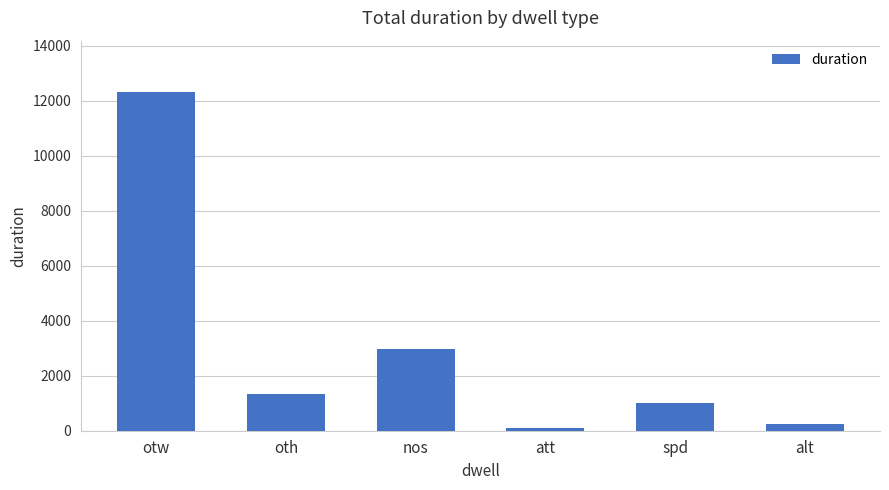

What is the smallest value displayed?

90